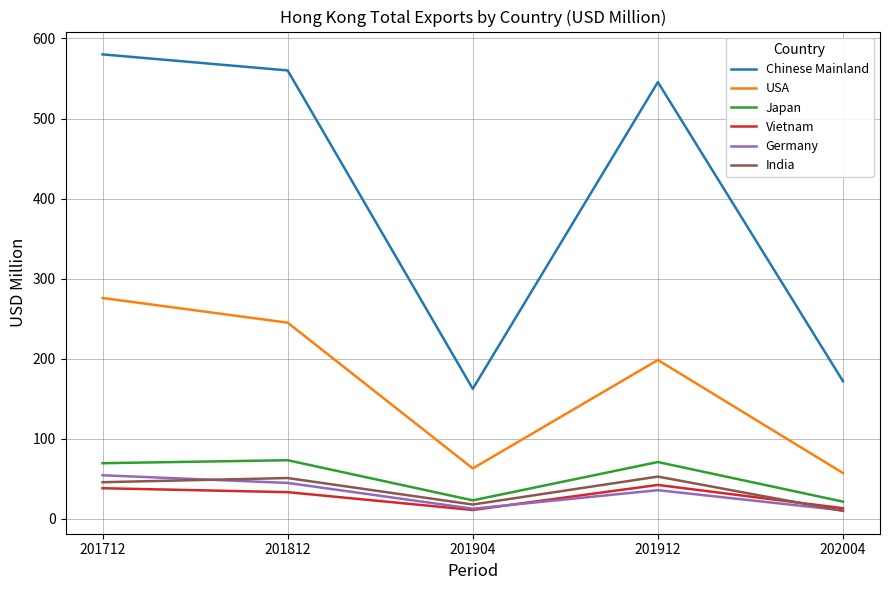

What is the maximum value for Chinese Mainland?

580.1